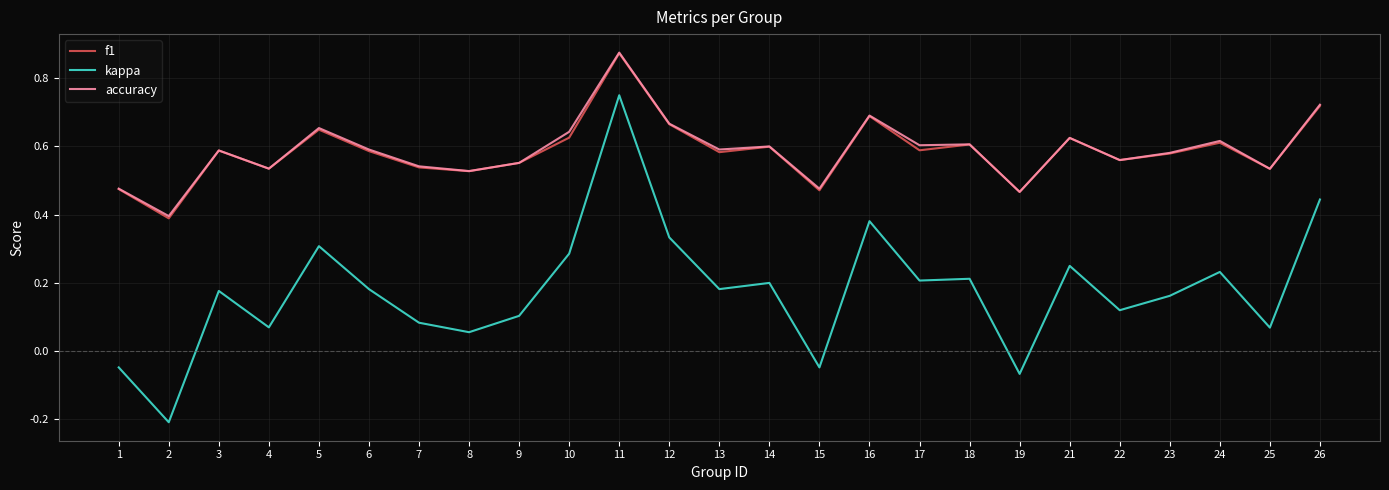

True or false: f1 and kappa intersect in this chart.

False